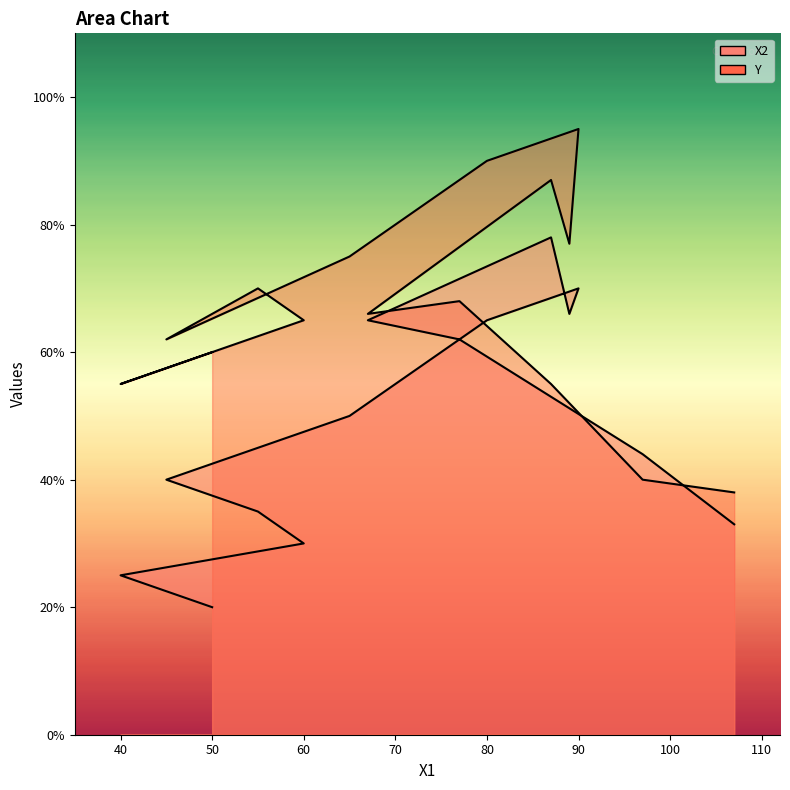

The X2 series shows 66 at 89. True or false?

True